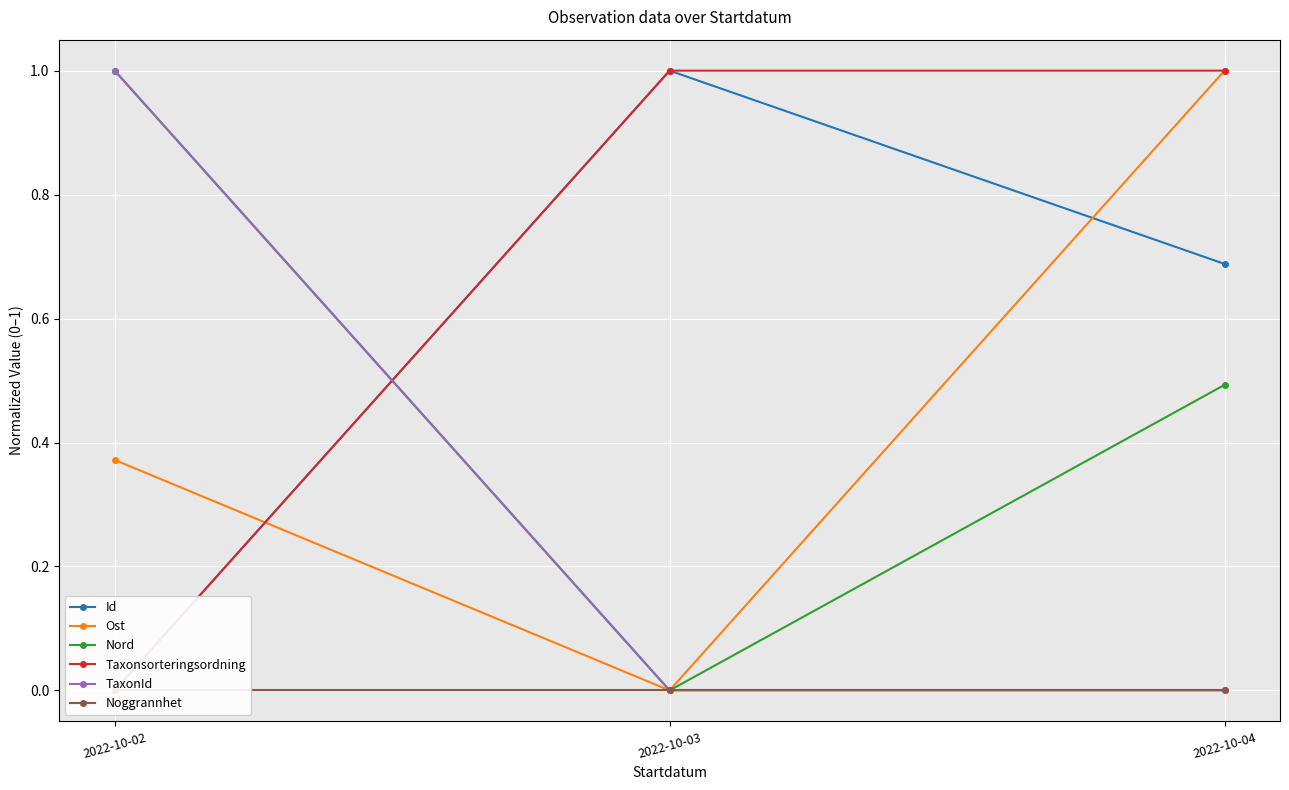

Is the value of Taxonsorteringsordning at 2022-10-04 greater than the value of TaxonId at 2022-10-03?

Yes